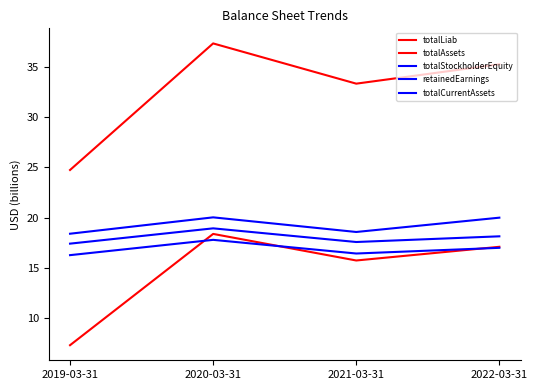

What is the difference between the highest and lowest values at 2020-03-31?

19.5